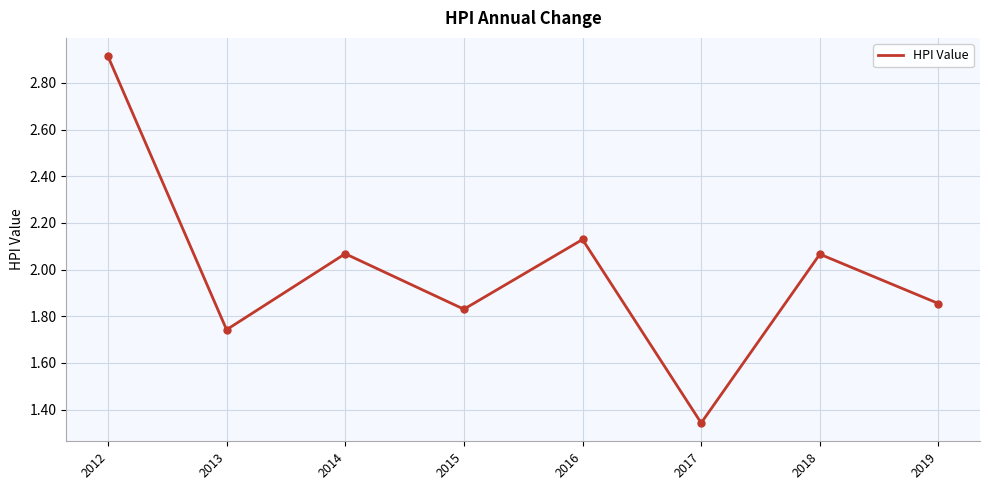

Is this an area chart (filled region under the line)?

No